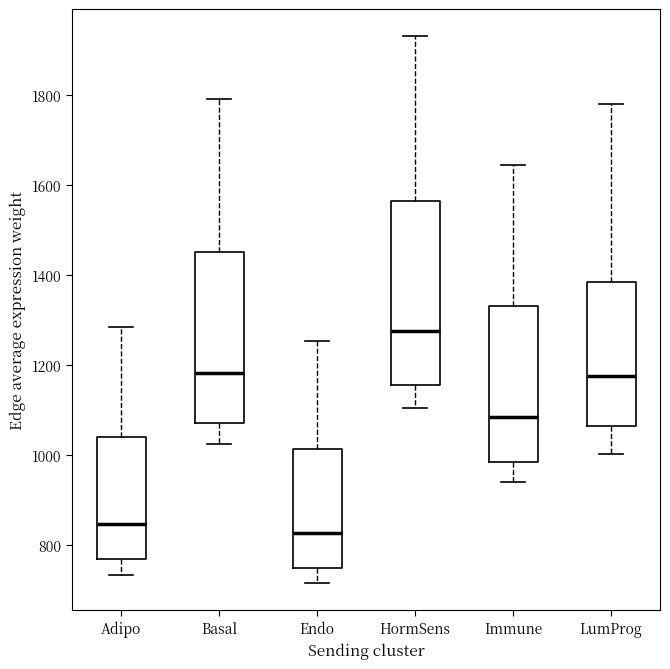

Reading left to right, transcribe this box plot: for each box, give where its median line is, the range the box spans, and where its two whiskers end, as read against the y-axis. The values are not printed on the chart, so give them approximately, as read against the axis.

Adipo: median 840, box 760 to 1040, whiskers 740 to 1280
Basal: median 1180, box 1080 to 1460, whiskers 1020 to 1800
Endo: median 820, box 740 to 1020, whiskers 720 to 1260
HormSens: median 1280, box 1160 to 1560, whiskers 1100 to 1940
Immune: median 1080, box 980 to 1340, whiskers 940 to 1640
LumProg: median 1180, box 1060 to 1380, whiskers 1000 to 1780